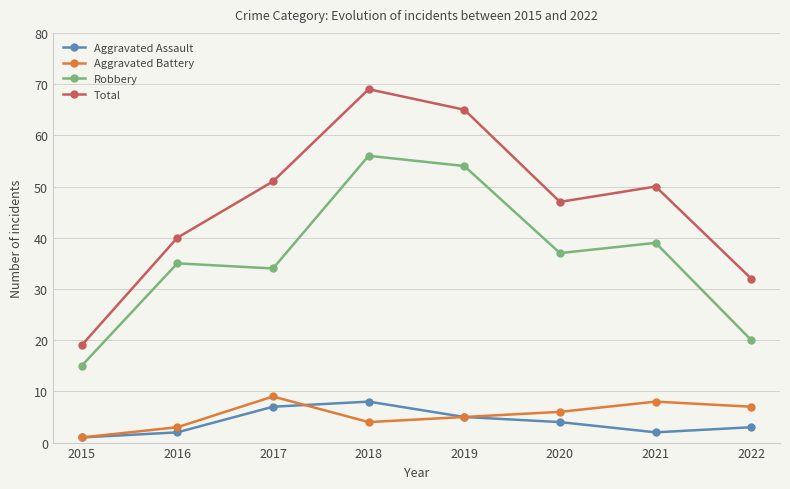

Which series has the largest total across all categories?

Total